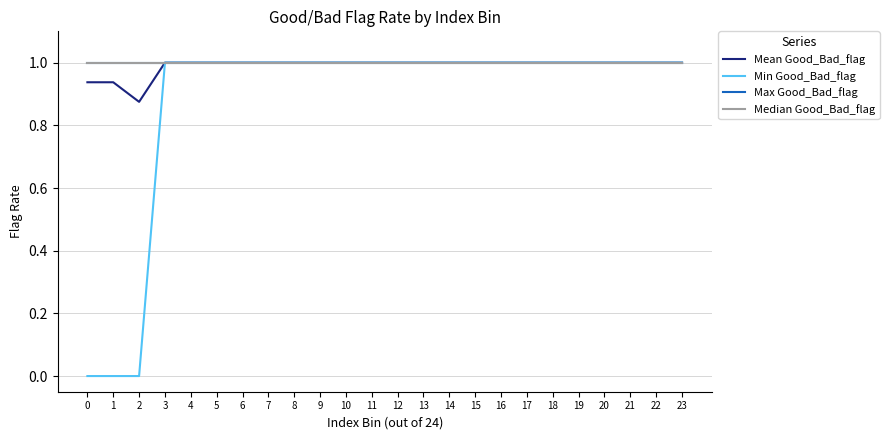

List the labels in order of Median Good_Bad_flag value, largest first.

0, 1, 2, 3, 4, 5, 6, 7, 8, 9, 10, 11, 12, 13, 14, 15, 16, 17, 18, 19, 20, 21, 22, 23